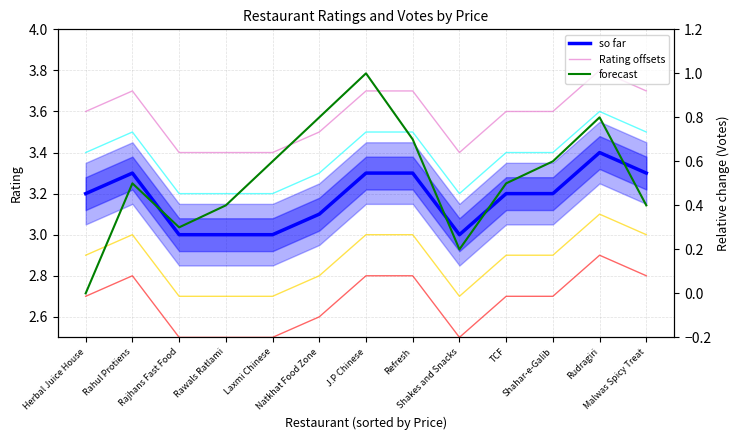

Which series has the largest range (max minus min)?

Votes (norm)